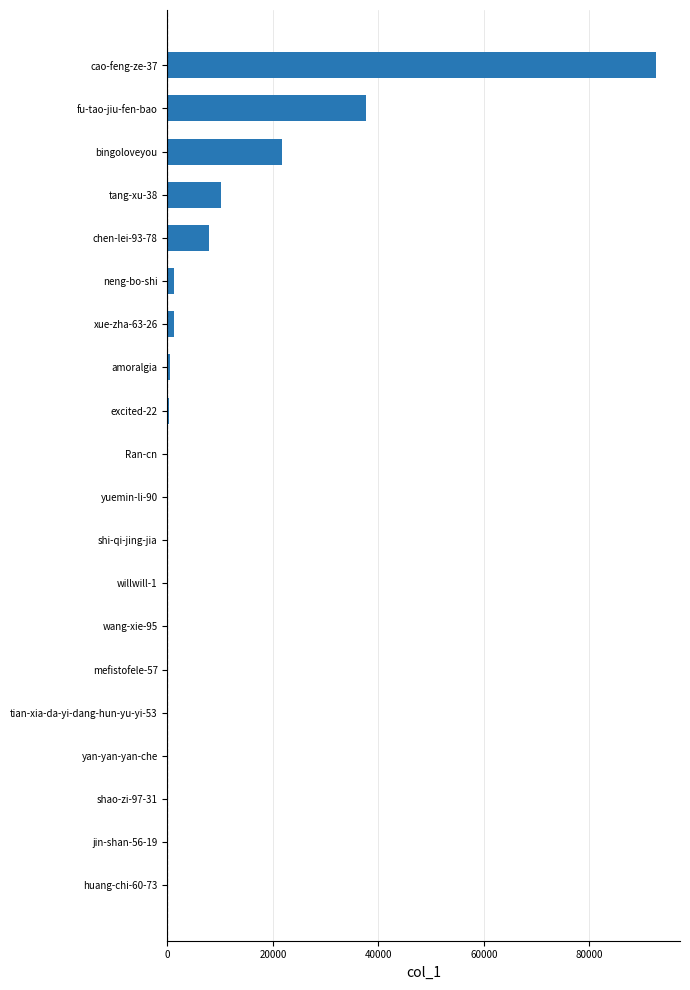

What is the maximum value shown in the chart?

92524